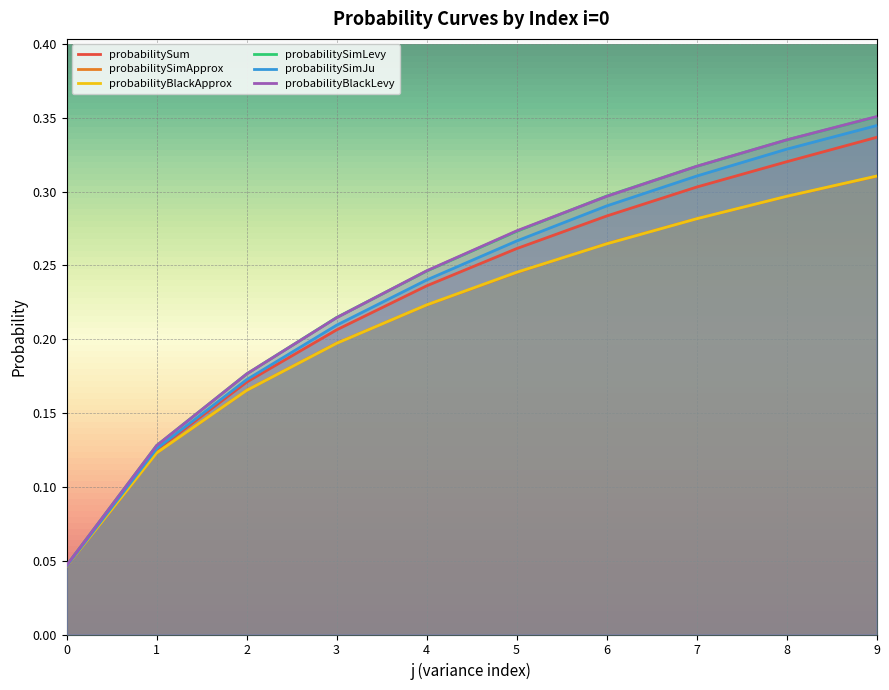

What is the approximate value of probabilityBlackApprox at 1?

0.1